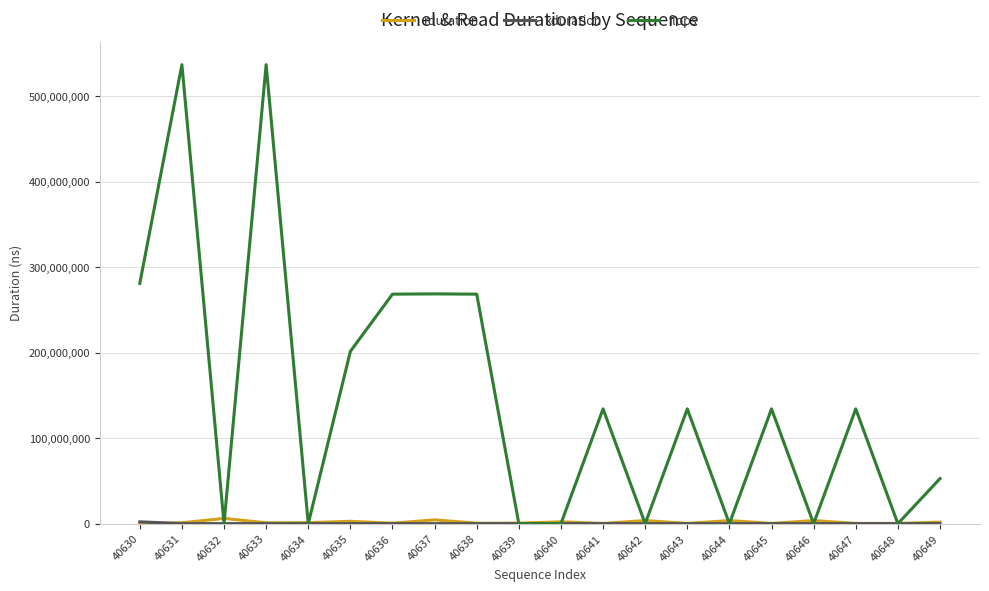

The value of flops at 40639 is 0. True or false?

True